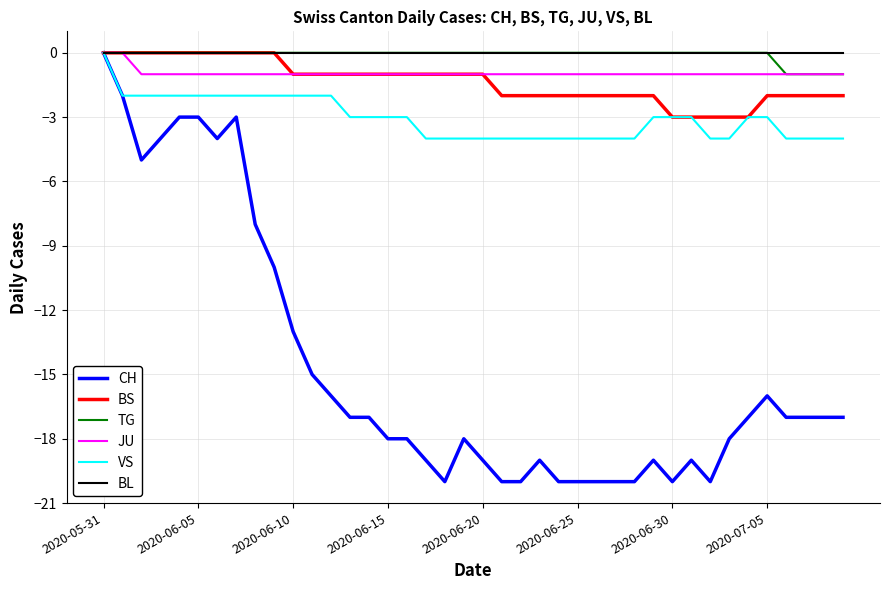

What is the smallest value displayed?

-20